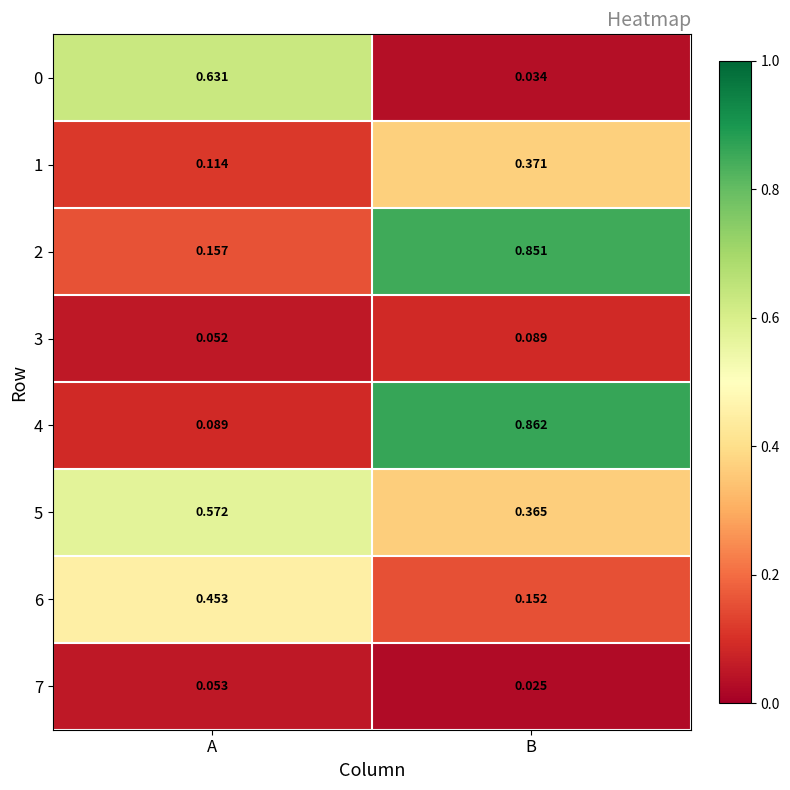

At which label is 2 closest to 0?

A